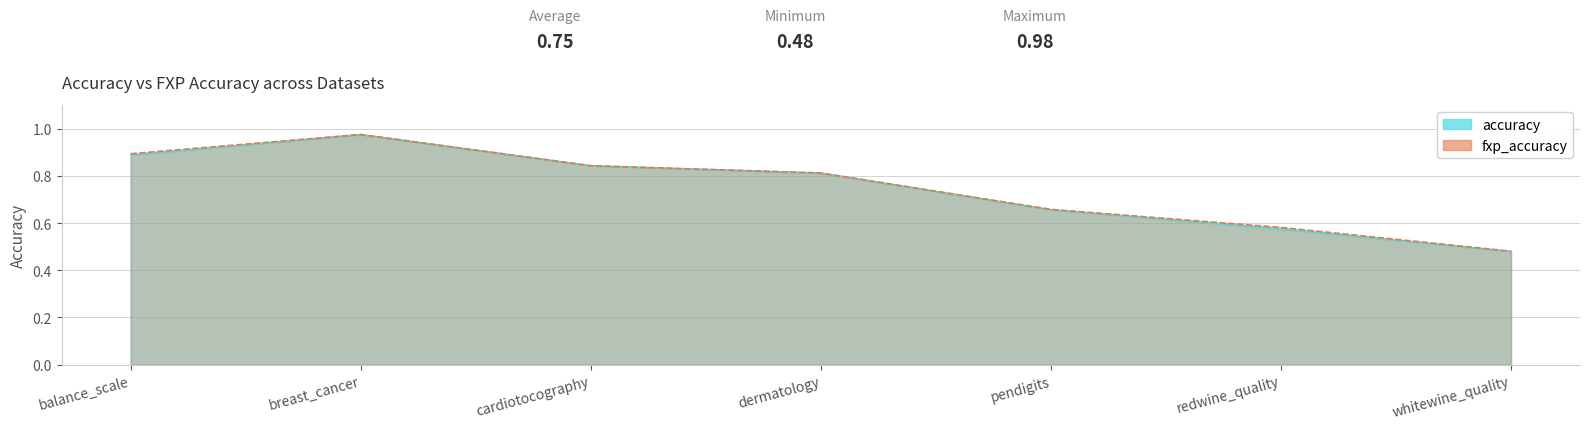

What is the sum of all fxp_accuracy values?

5.2